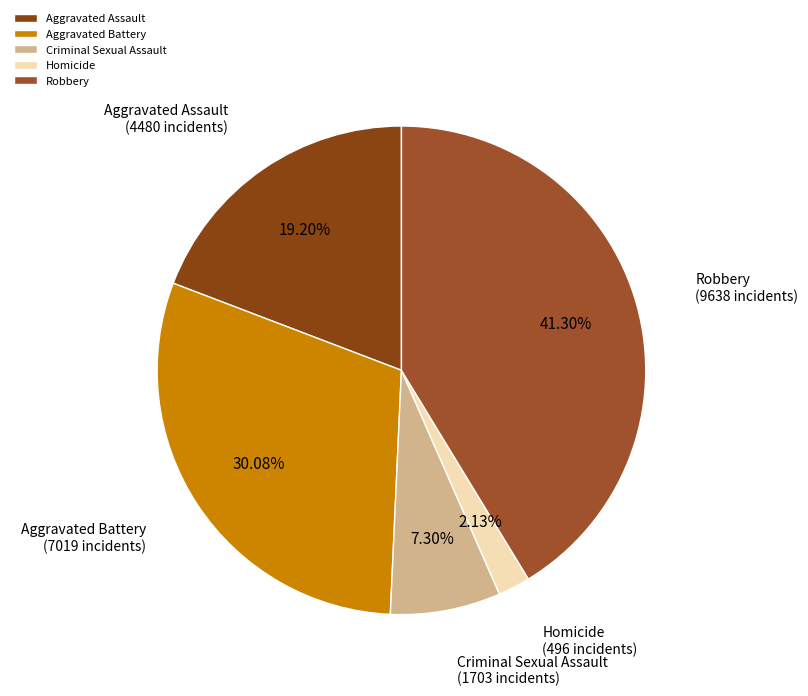

Is the sum of Robbery and Criminal Sexual Assault greater than half?

No